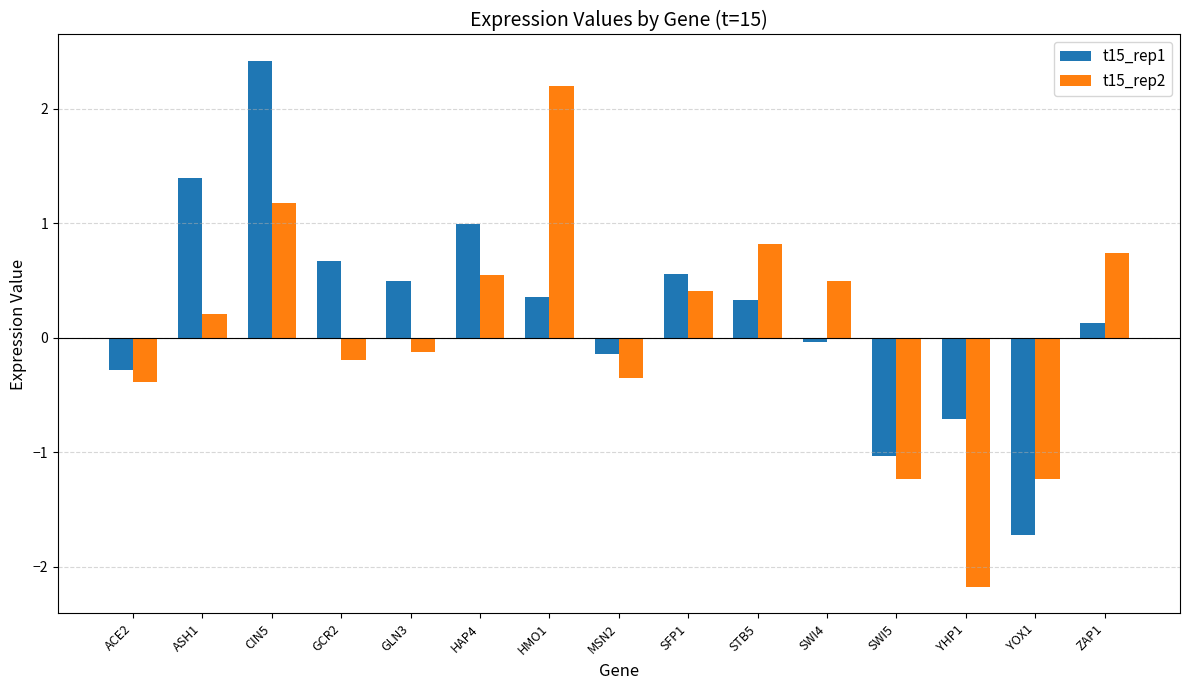

What is the sum of all t15_rep1 values?

3.4